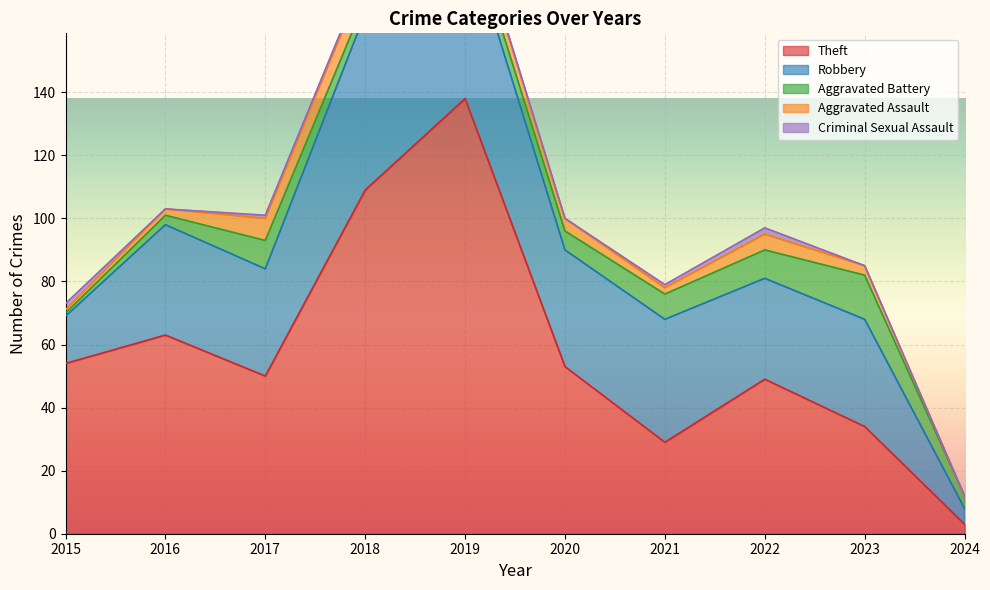

Reading left to right, what are all the values shown in this chart?

Theft: 2015=54	2016=63	2017=50	2018=109	2019=138	2020=53	2021=29	2022=49	2023=34	2024=3
Robbery: 2015=15	2016=35	2017=34	2018=56	2019=54	2020=37	2021=39	2022=32	2023=34	2024=5
Aggravated Battery: 2015=1	2016=3	2017=9	2018=4	2019=5	2020=6	2021=8	2022=9	2023=14	2024=4
Aggravated Assault: 2015=1	2016=2	2017=7	2018=8	2019=5	2020=4	2021=2	2022=5	2023=3	2024=0
Criminal Sexual Assault: 2015=2	2016=0	2017=1	2018=1	2019=1	2020=0	2021=1	2022=2	2023=0	2024=0